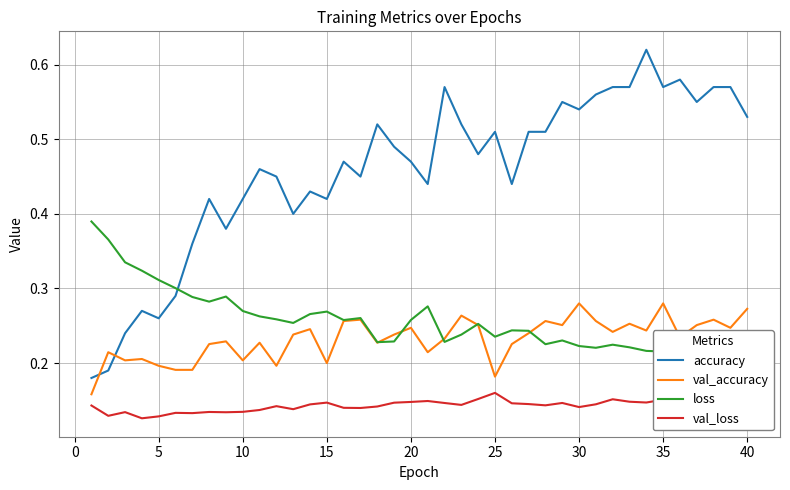

True or false: val_accuracy and val_loss intersect in this chart.

False